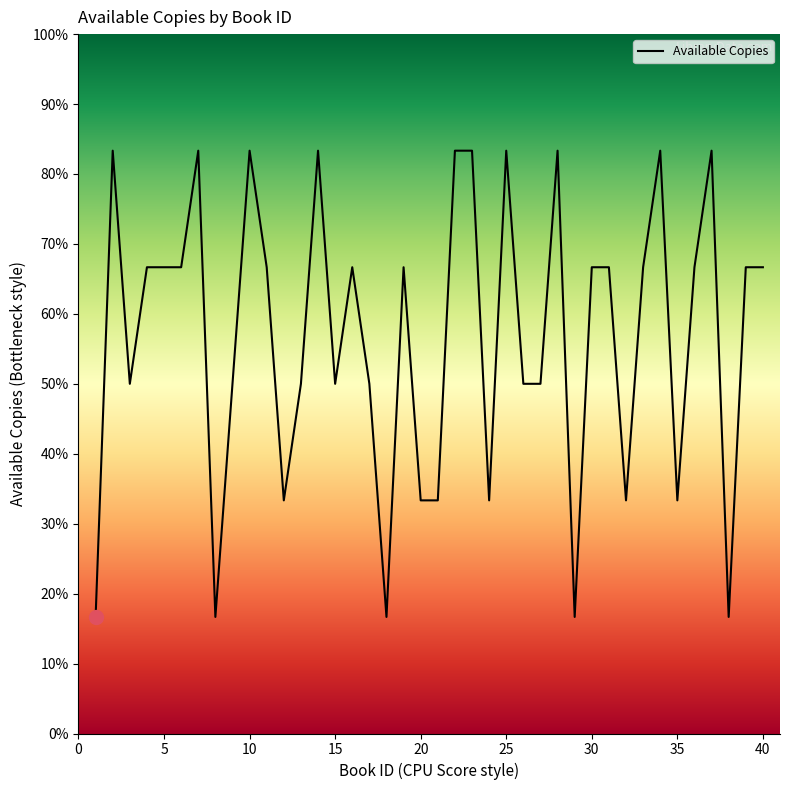

Is this an area chart (filled region under the line)?

No